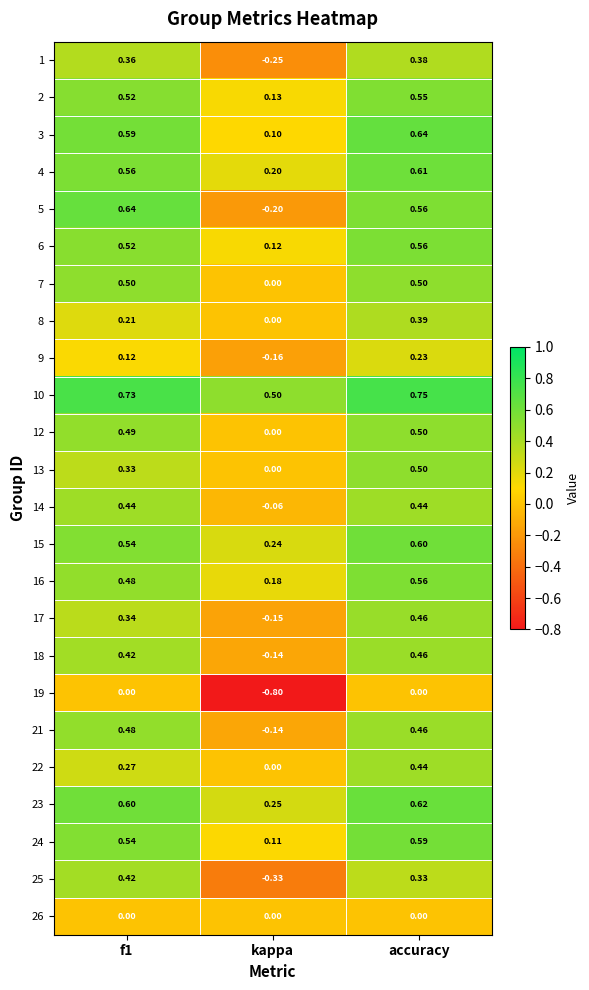

Which label corresponds to the largest value in the chart?

accuracy